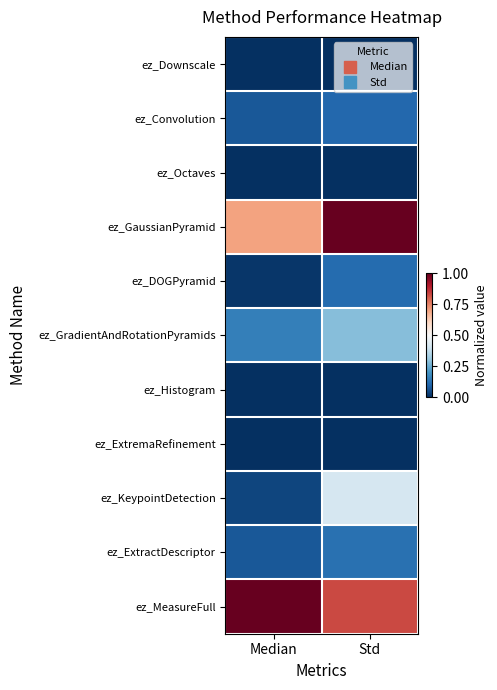

Which series has the largest total across all categories?

ez_MeasureFull